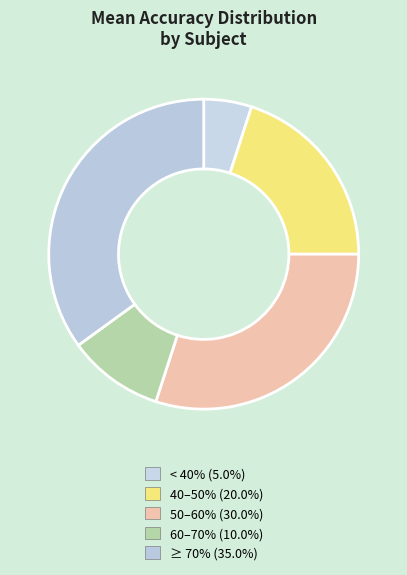

Count the number of slices in the pie.

5